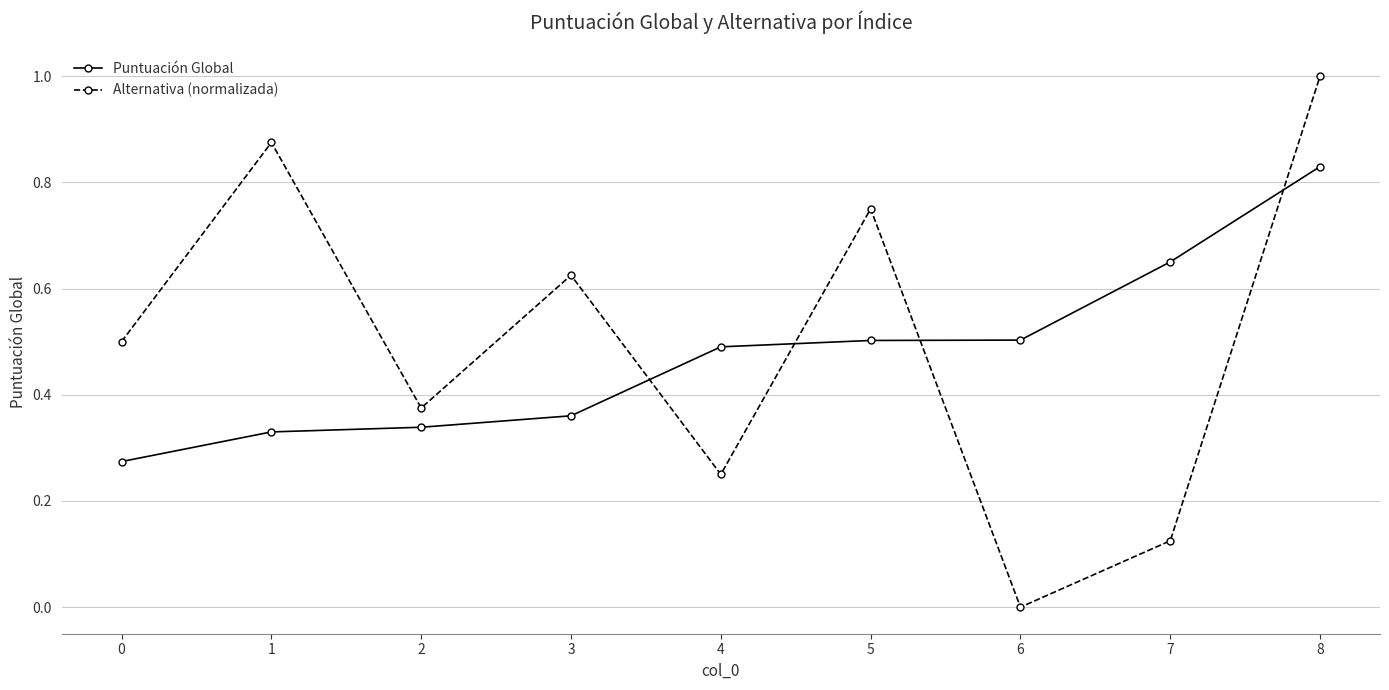

Which label corresponds to the largest value in the chart?

8